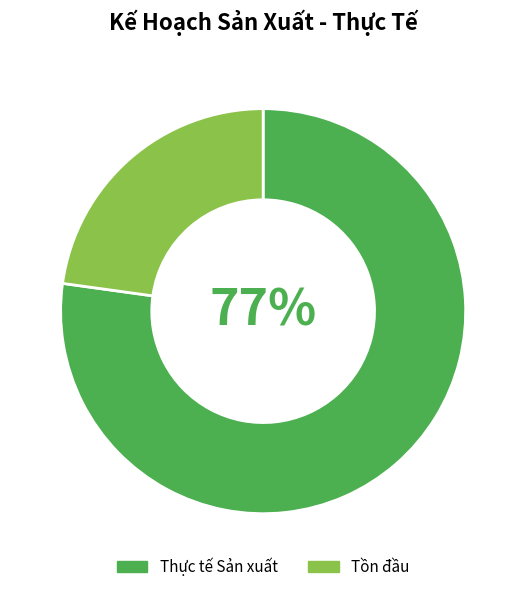

To the nearest percent, what is the difference between the largest and smallest slice percentages?

54%